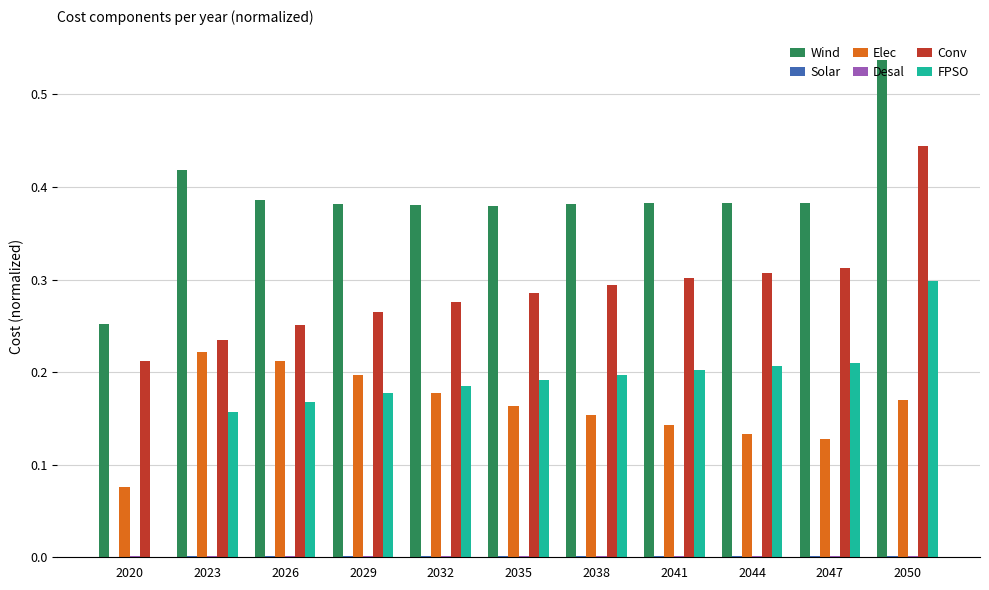

Where is Elec nearest to the value 0?

2020